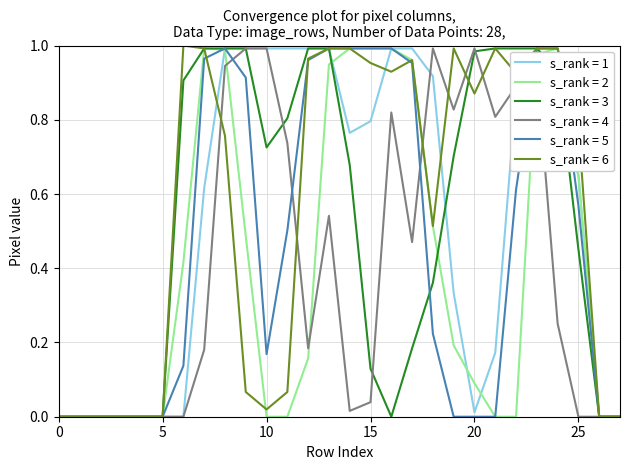

Which series has the largest total across all categories?

s_rank = 6